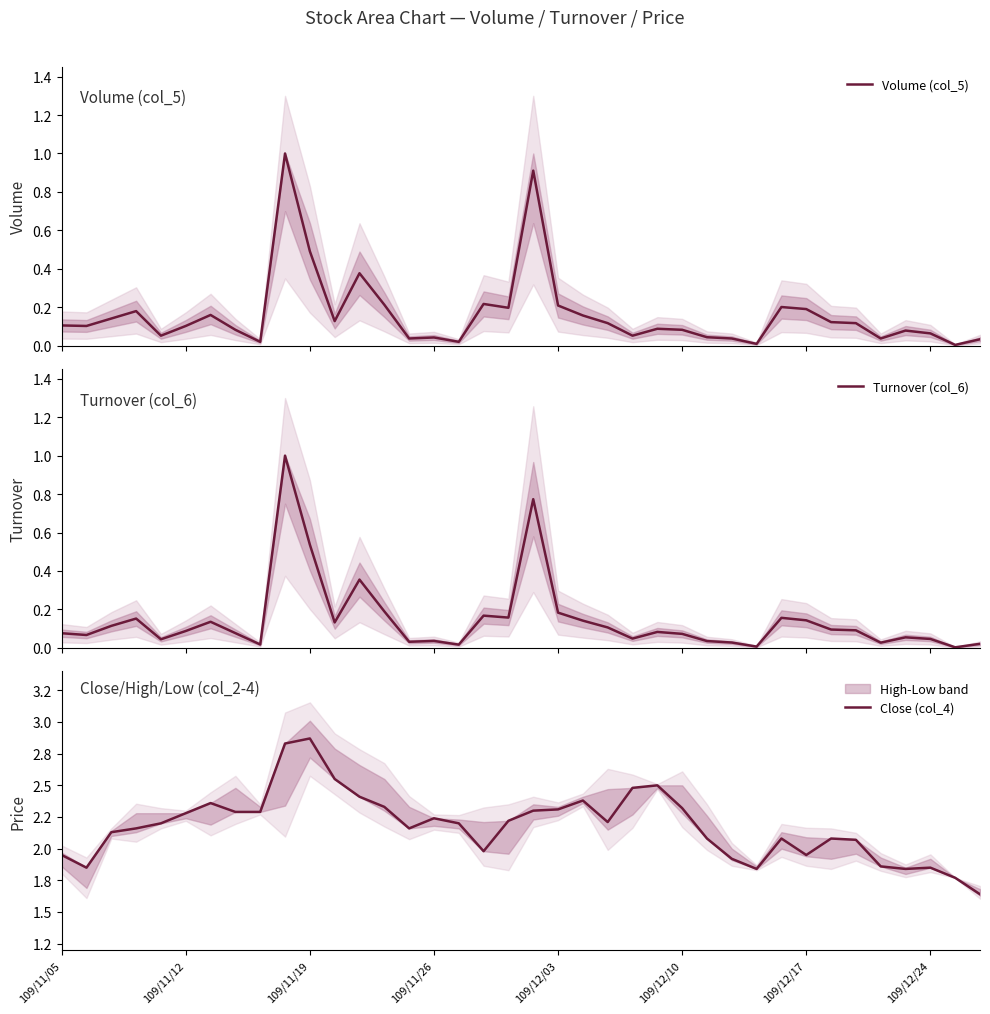

How many interior local peaks does the Turnover (col_6) series have?

10